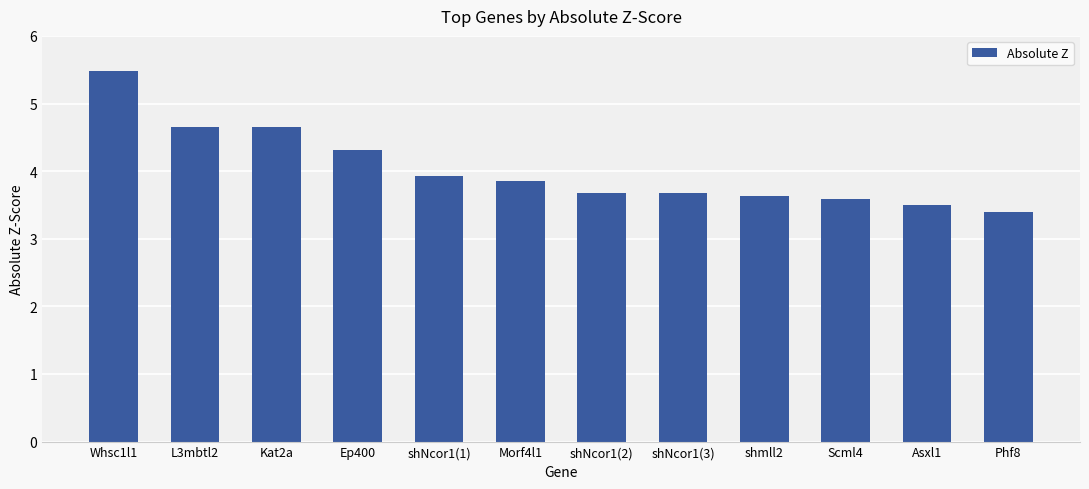

What is the maximum value shown in the chart?

5.5